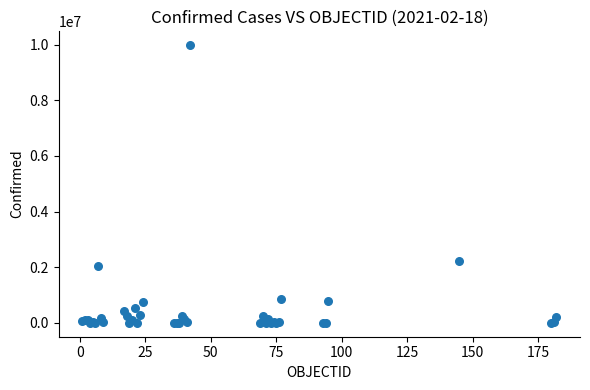

What Y value in the scatter plot is closest to 4989466?

2207701